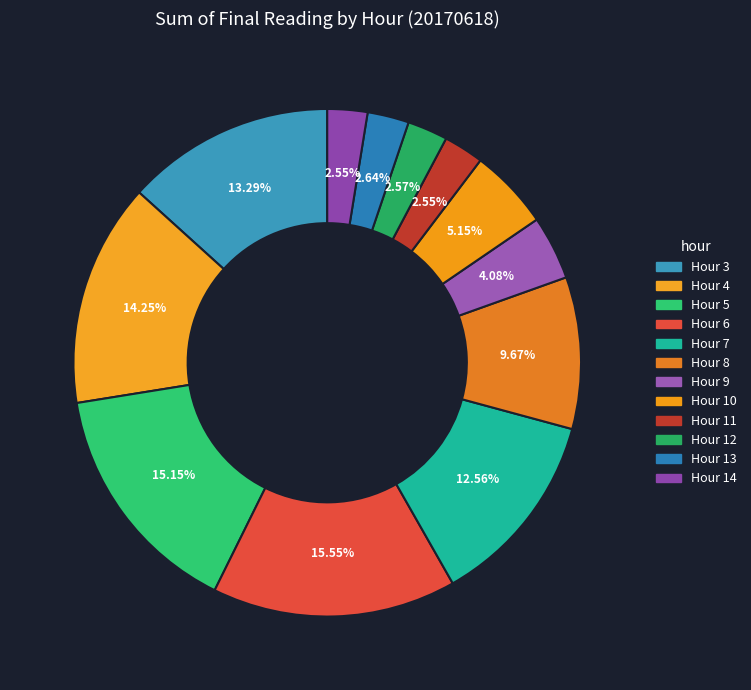

Rank the categories by value from highest to lowest.

Hour 6, Hour 5, Hour 4, Hour 3, Hour 7, Hour 8, Hour 10, Hour 9, Hour 13, Hour 12, Hour 11, Hour 14